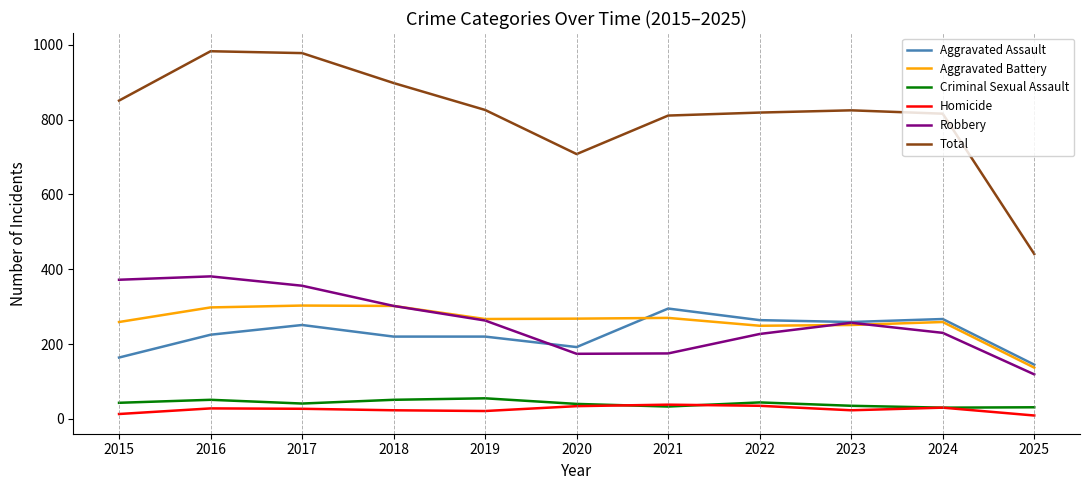

Which series has the widest spread of values?

Total